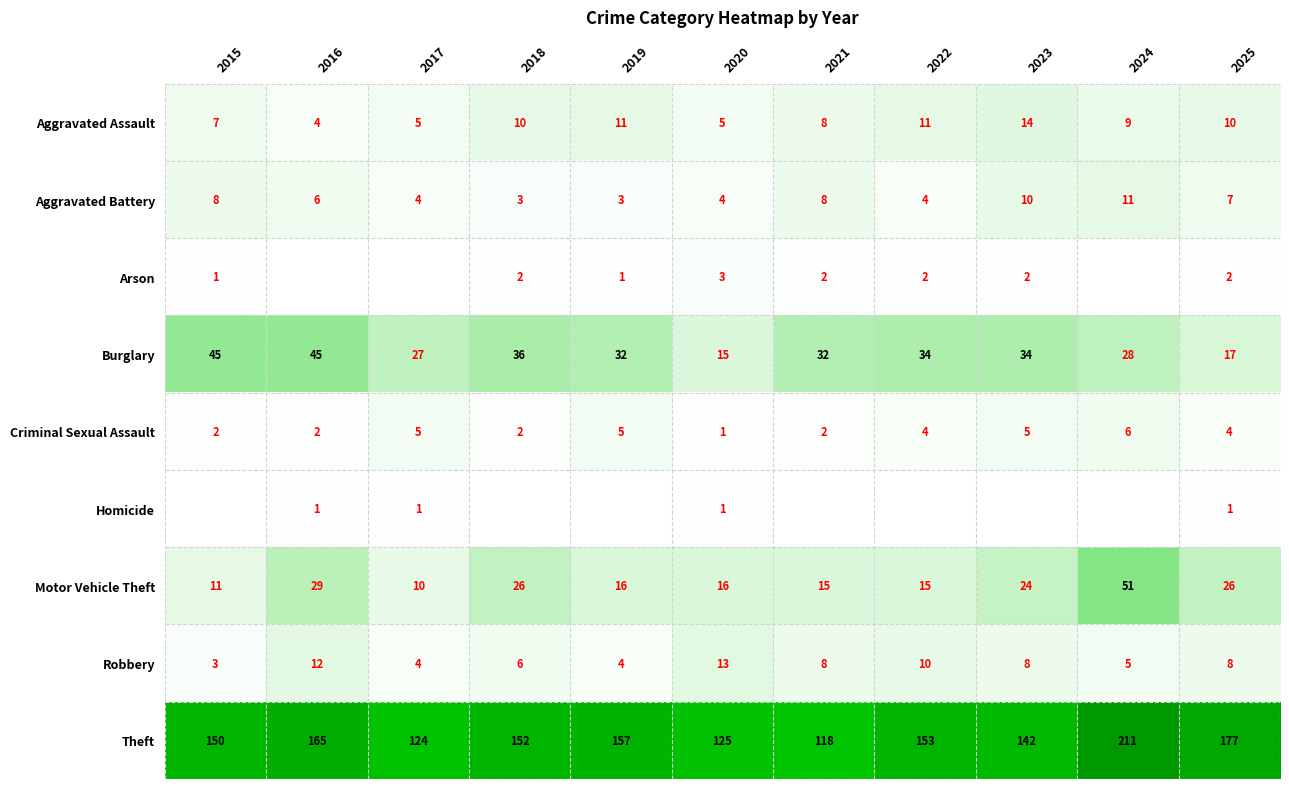

How many data points does each series have?

11